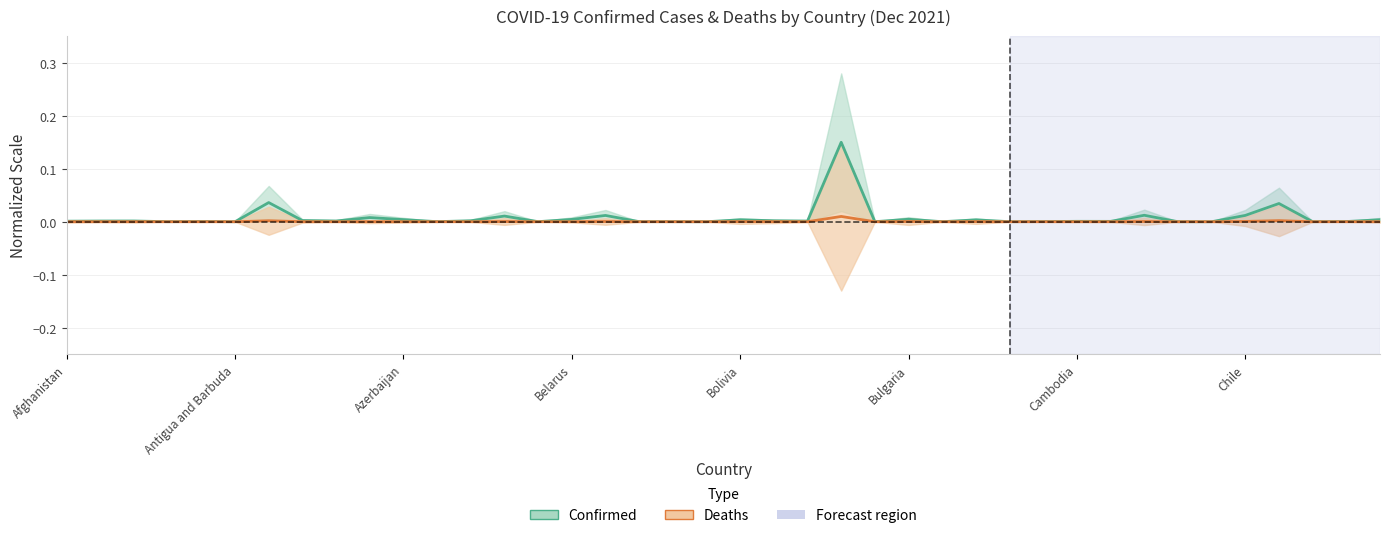

Between 15 and 32, which is larger?

32